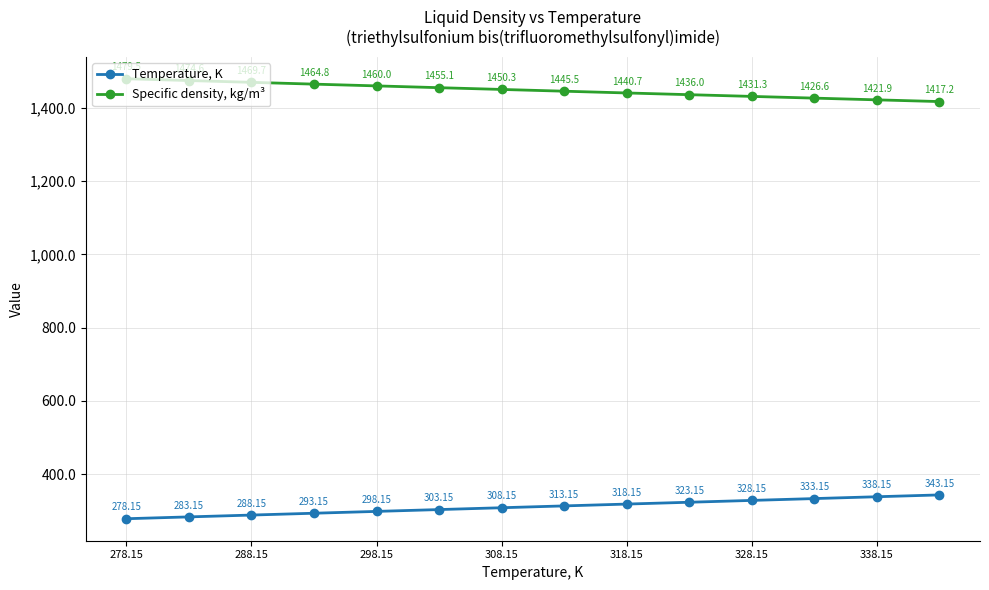

True or false: Specific density, kg/m³ and Temperature, K cross at least once.

False